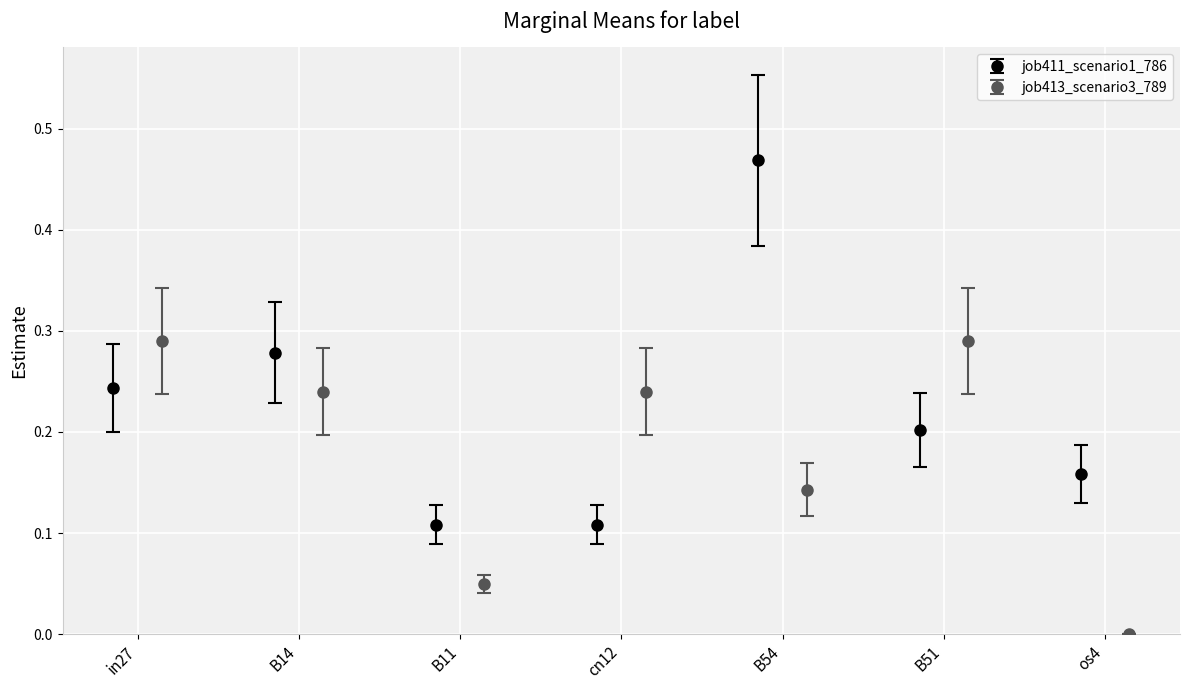

How many job411_scenario1_786 values are between 0 and 1?

7